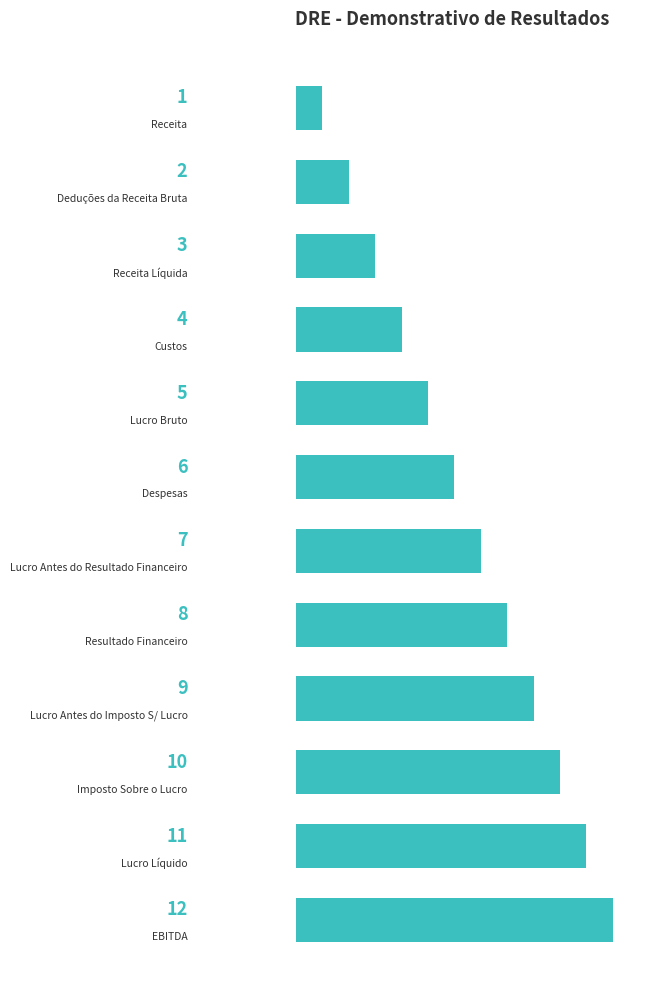

Does the chart contain any negative values?

No